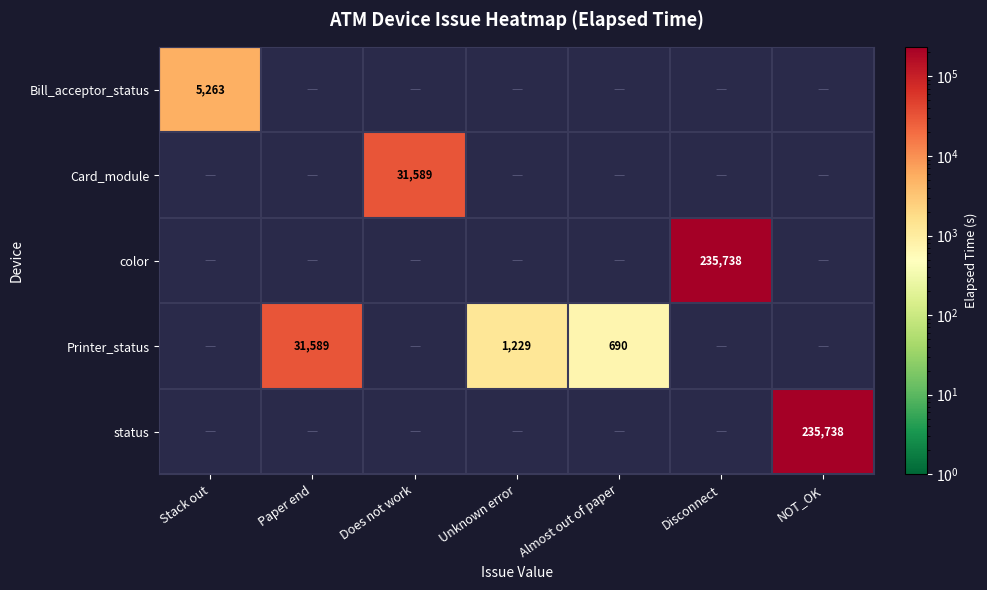

How many series are shown in this chart?

5